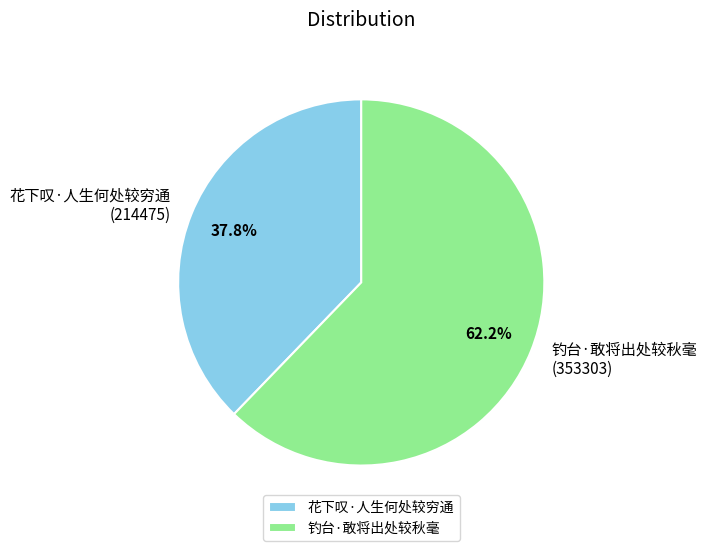

Which slice is the largest?

钓台·敢将出处较秋毫